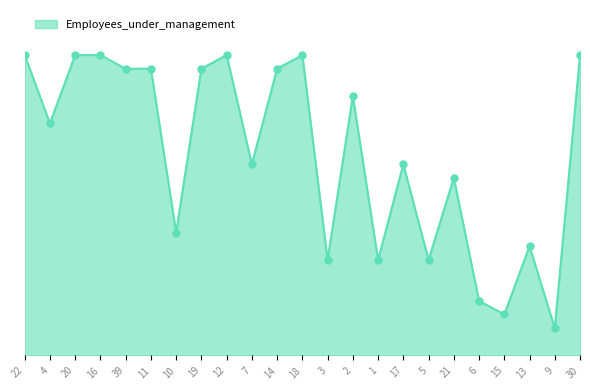

Does the chart have visible grid lines?

No